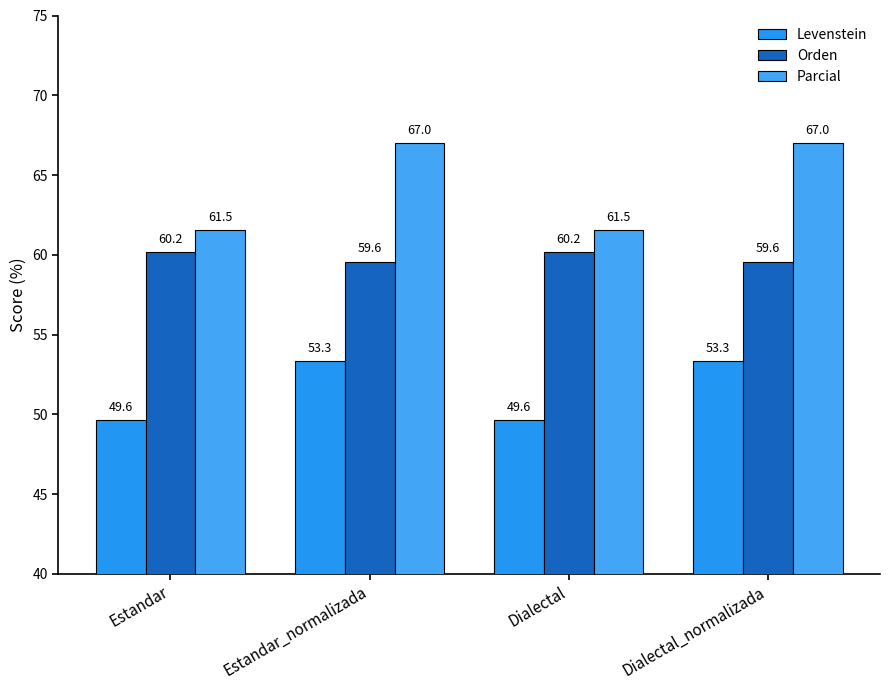

What is the sum of the Levenstein values at Dialectal and Estandar_normalizada?

103.0